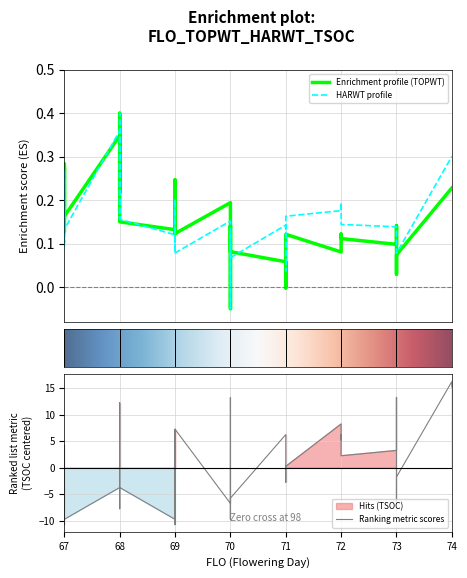

Which series ends up on top after the final intersection of TOPWT and TSOC?

TSOC